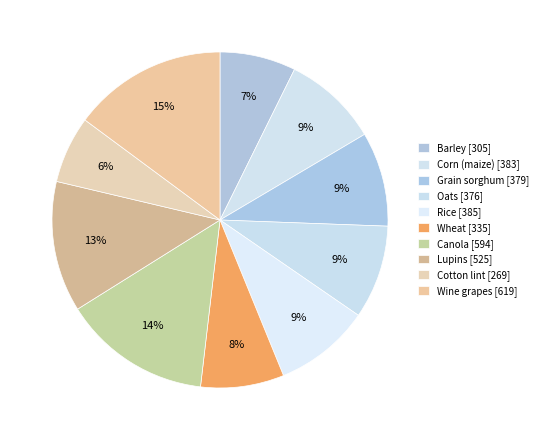

Count the number of slices in the pie.

10